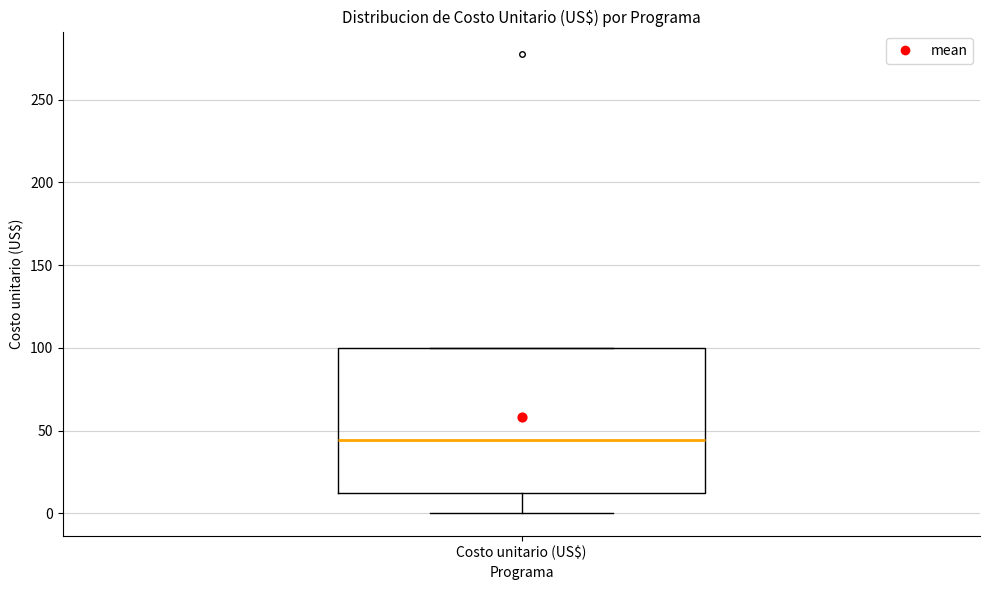

Transcribe this box plot: give where the median line is, the range the box spans, and where the two whiskers end, as read against the y-axis. The values are not printed on the chart, so give them approximately, as read against the axis.

median 45, box 10 to 100, whiskers 0 to 100